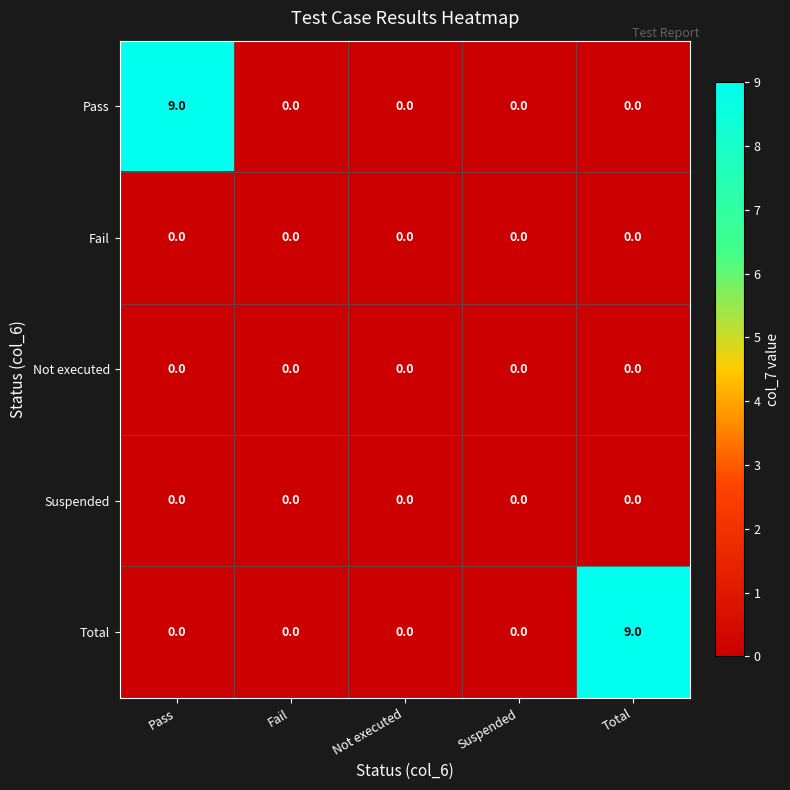

How many data points does each series have?

5